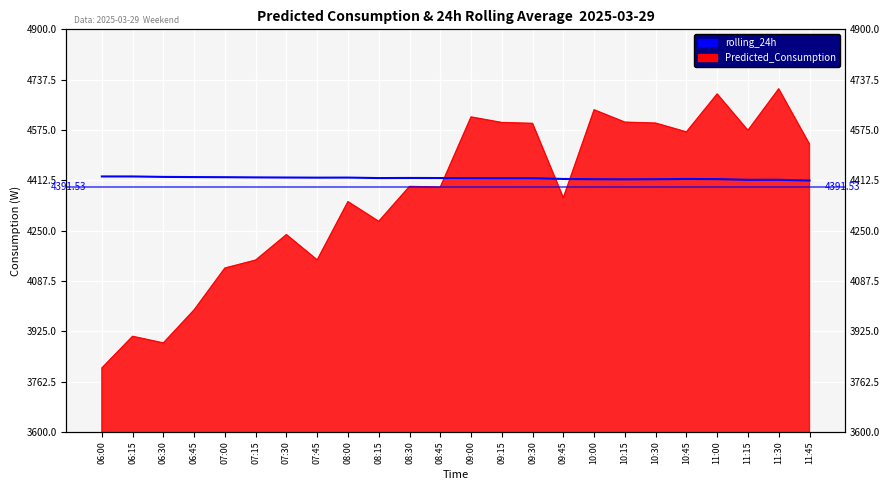

How many values exceed 4419?

15